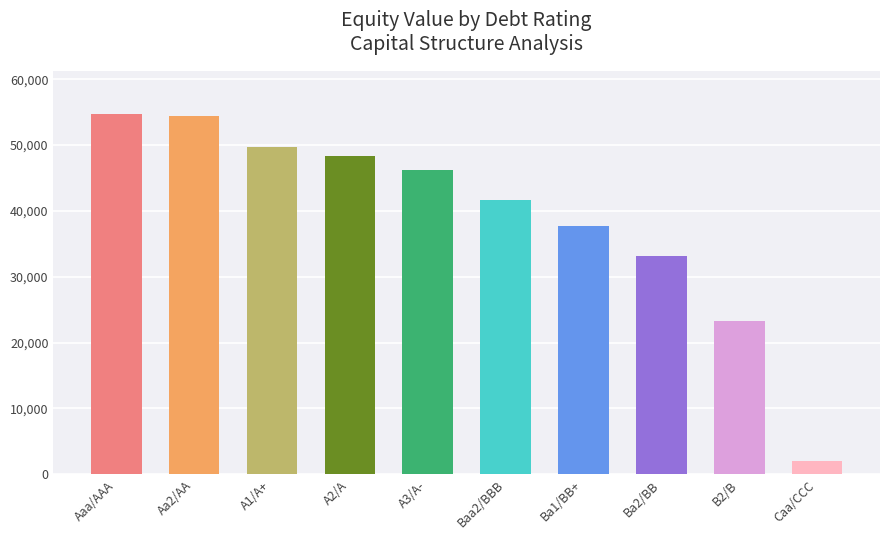

Which has a higher value, Baa2/BBB or A1/A+?

A1/A+